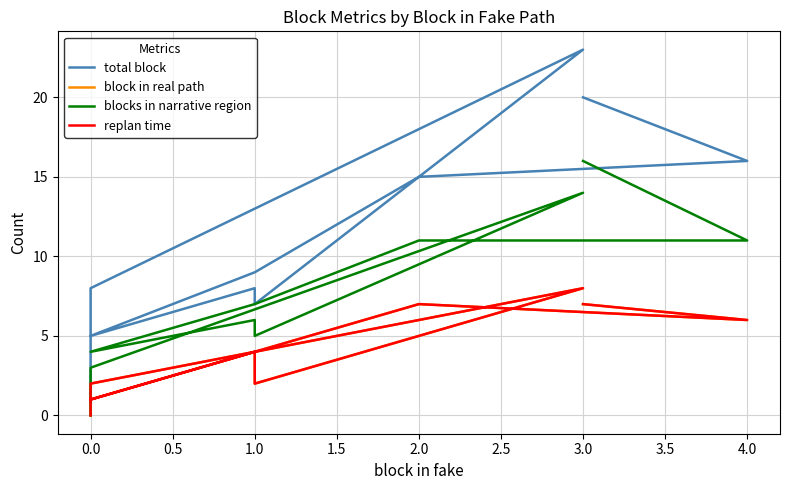

True or false: total block and blocks in narrative region cross at least once.

False